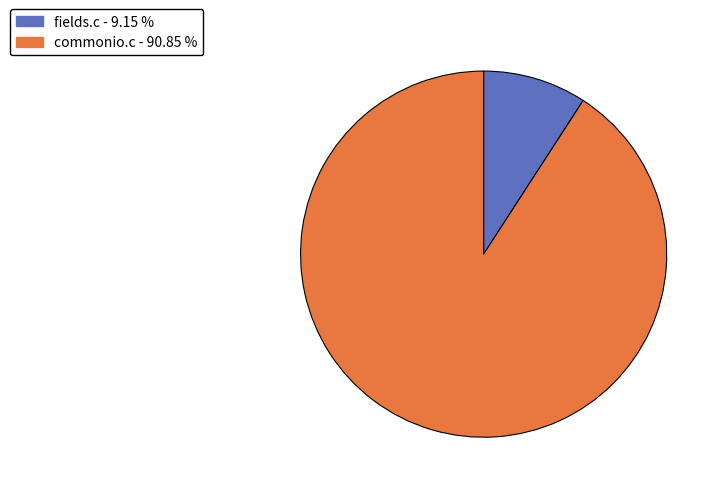

Do fields.c and commonio.c together represent more than half of the pie?

Yes